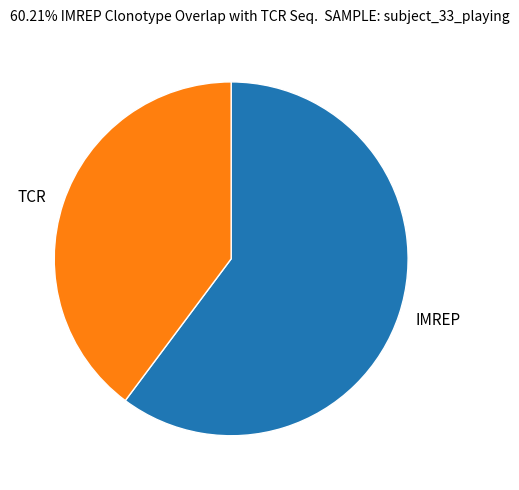

Do IMREP and TCR together represent more than half of the pie?

Yes